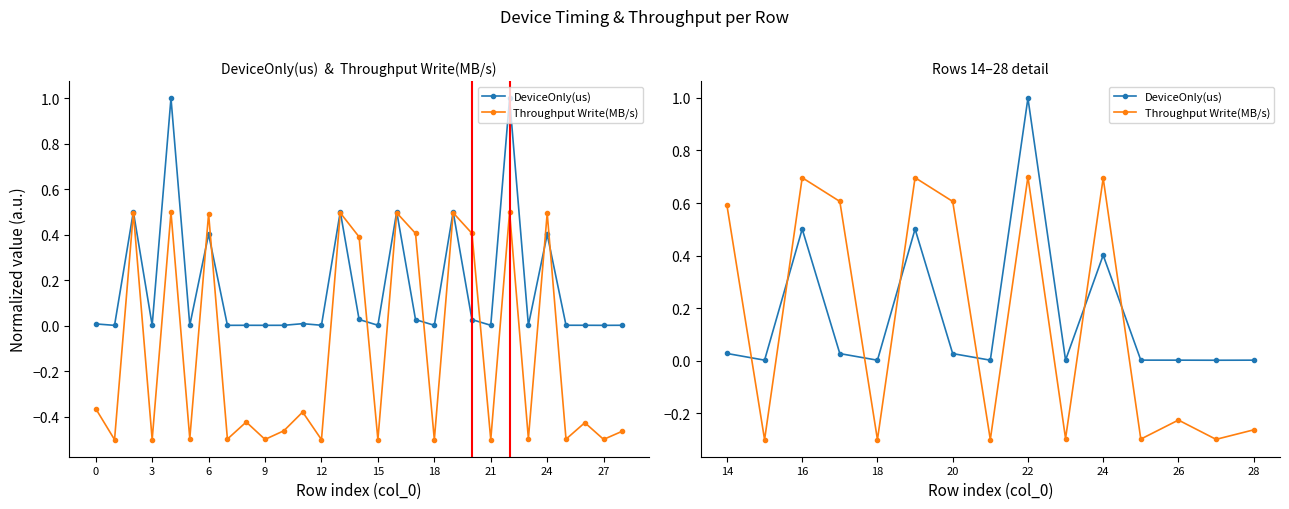

Which series changed the most between 27 and 14?

Throughput Write(MB/s)